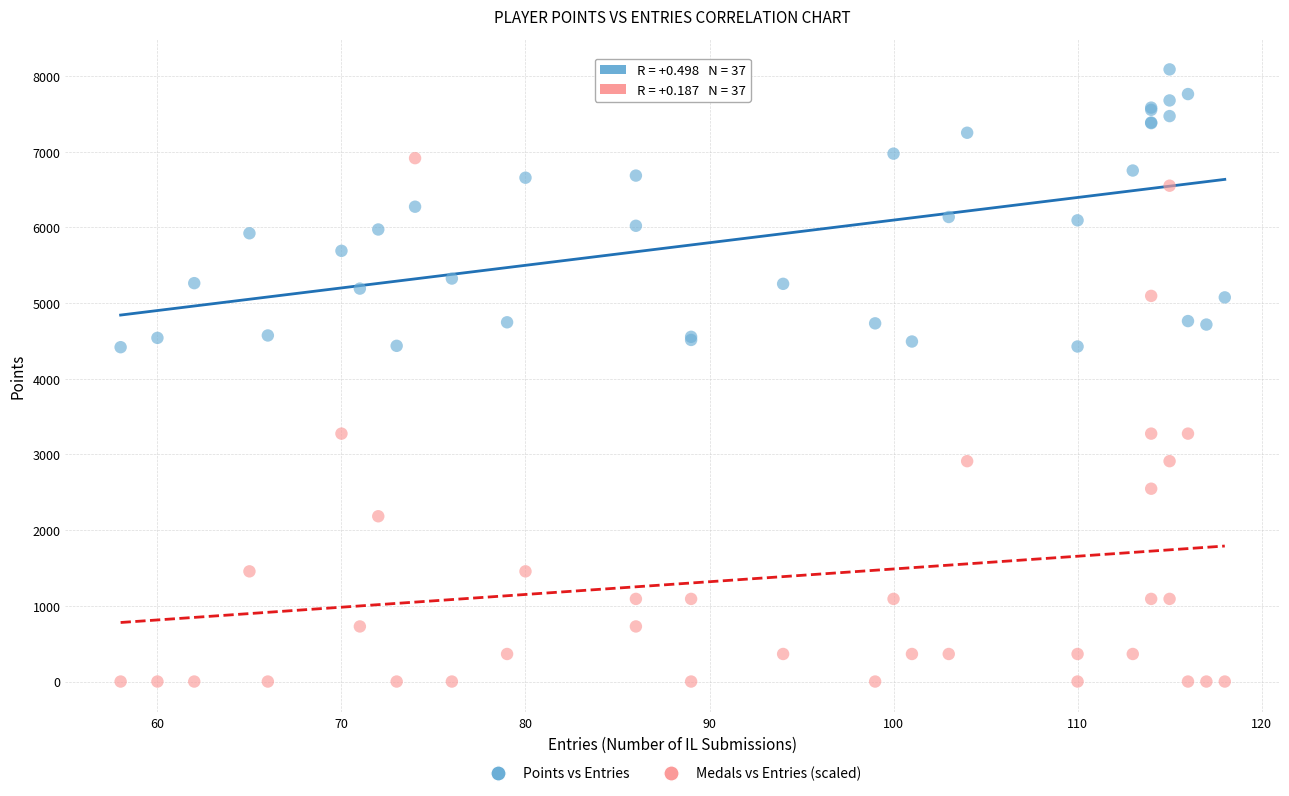

Which series has the widest spread of Y values?

Medals vs Entries (scaled)